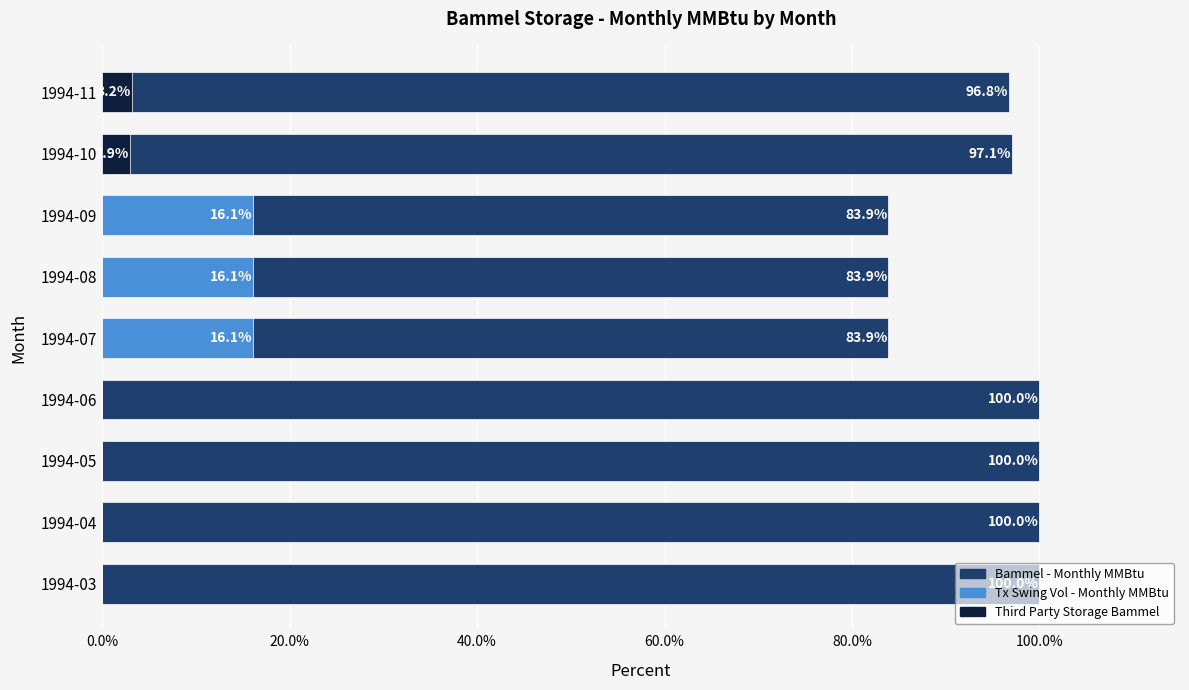

What is the difference between the second highest and second lowest values in the Bammel - Monthly MMBtu series?

16.1